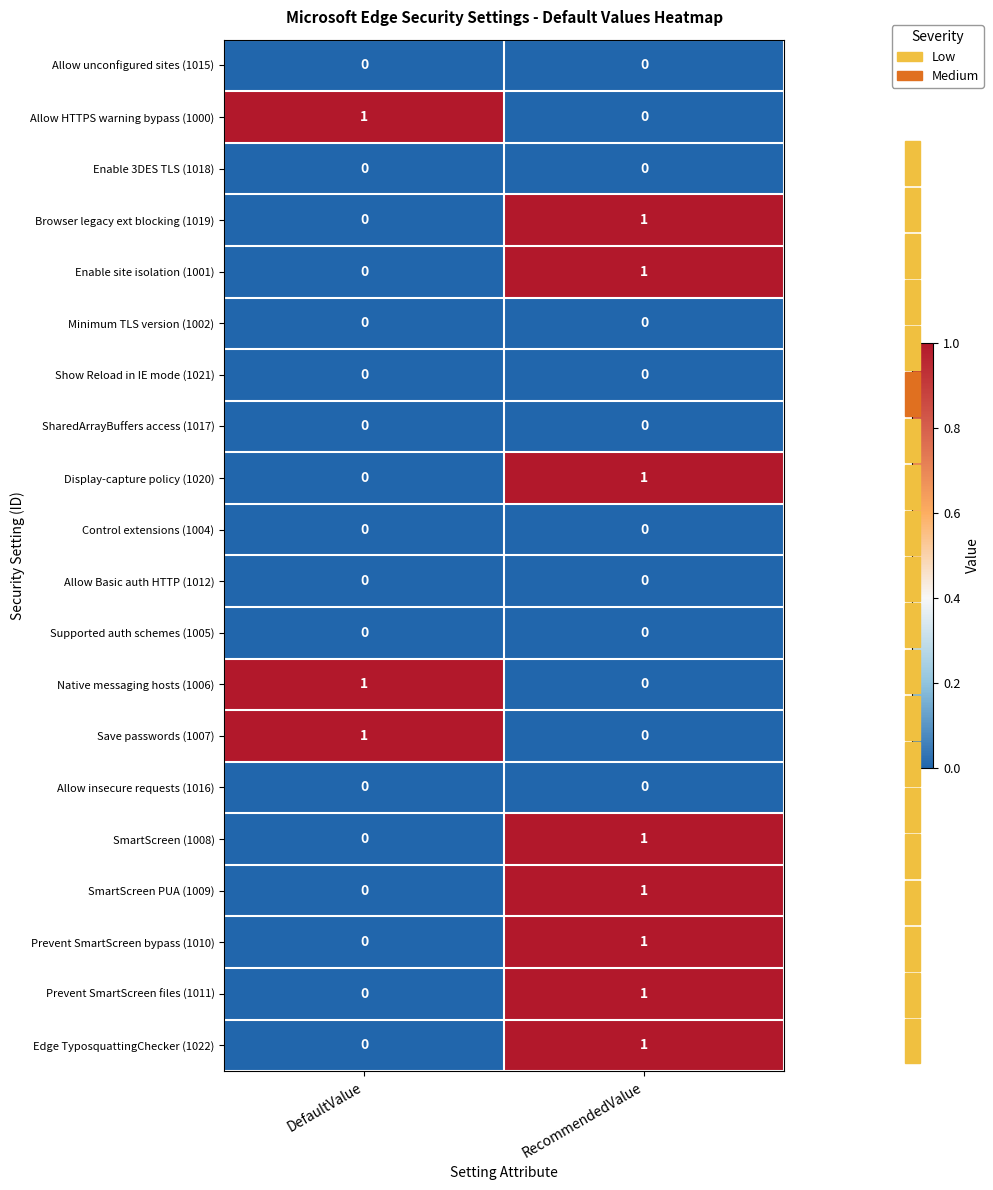

What is the total value across all series at DefaultValue?

3